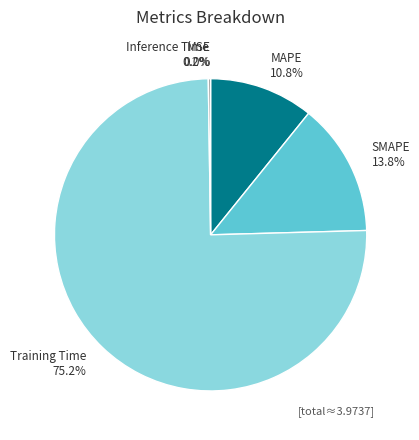

What is the largest slice in the pie chart?

Training Time